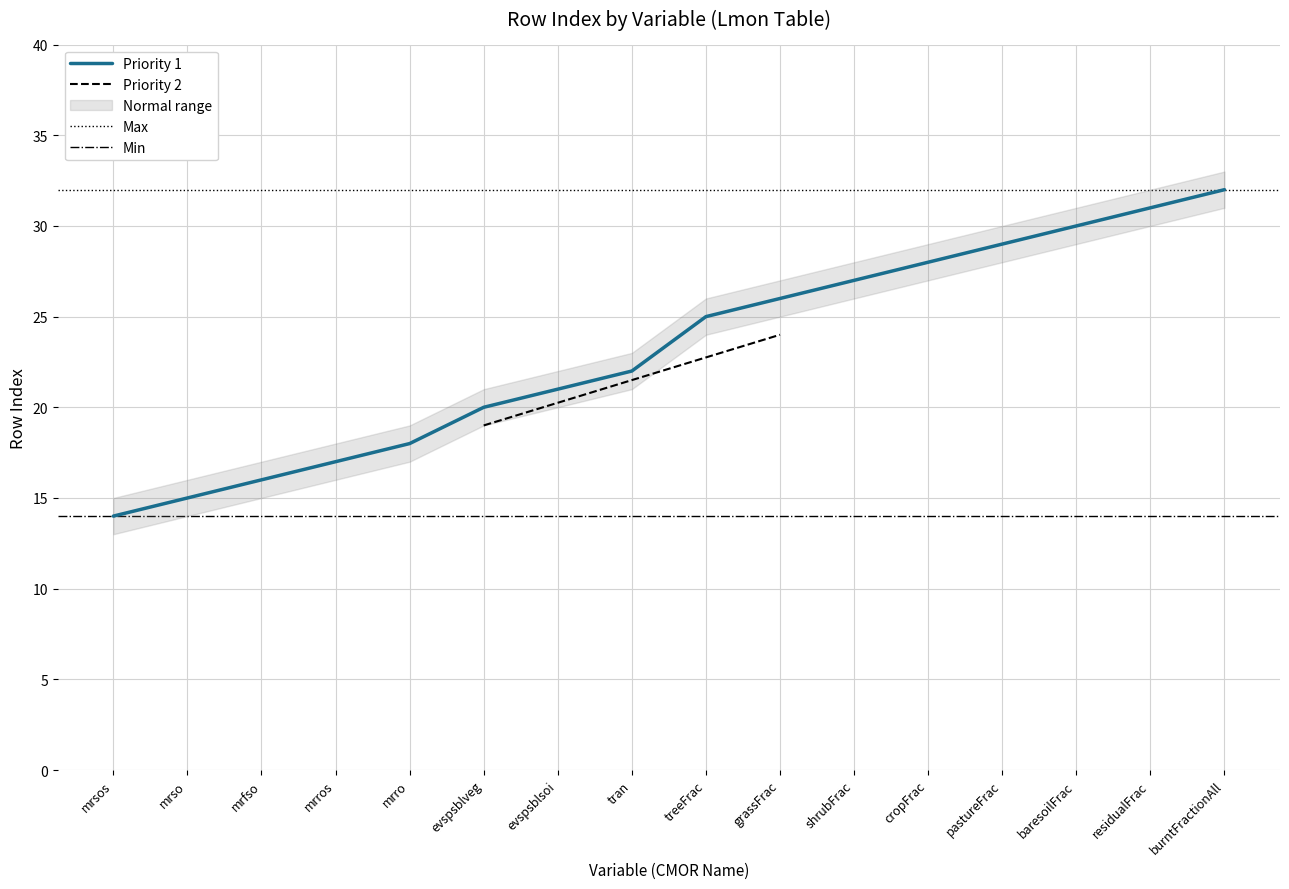

Which has a higher value, evspsblveg or burntFractionAll?

burntFractionAll